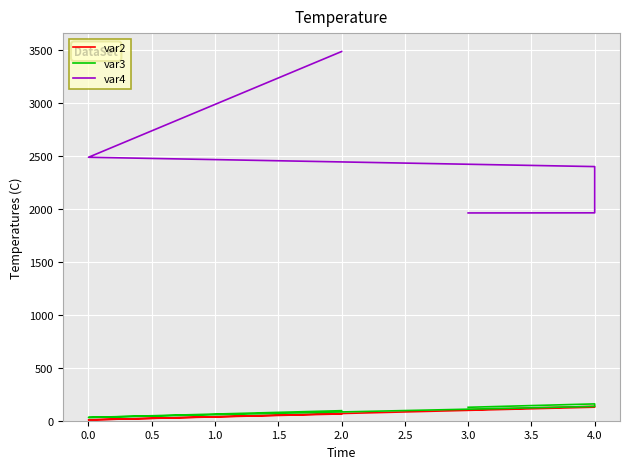

What position from the left is 0.5?

3